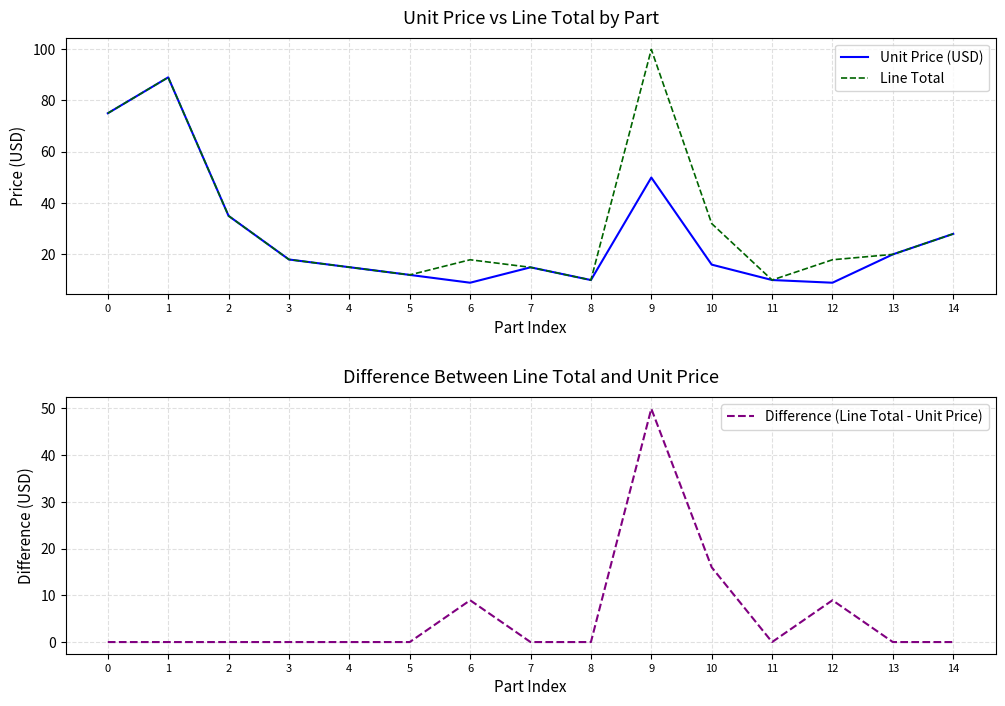

Which series has the largest range (max minus min)?

Line Total